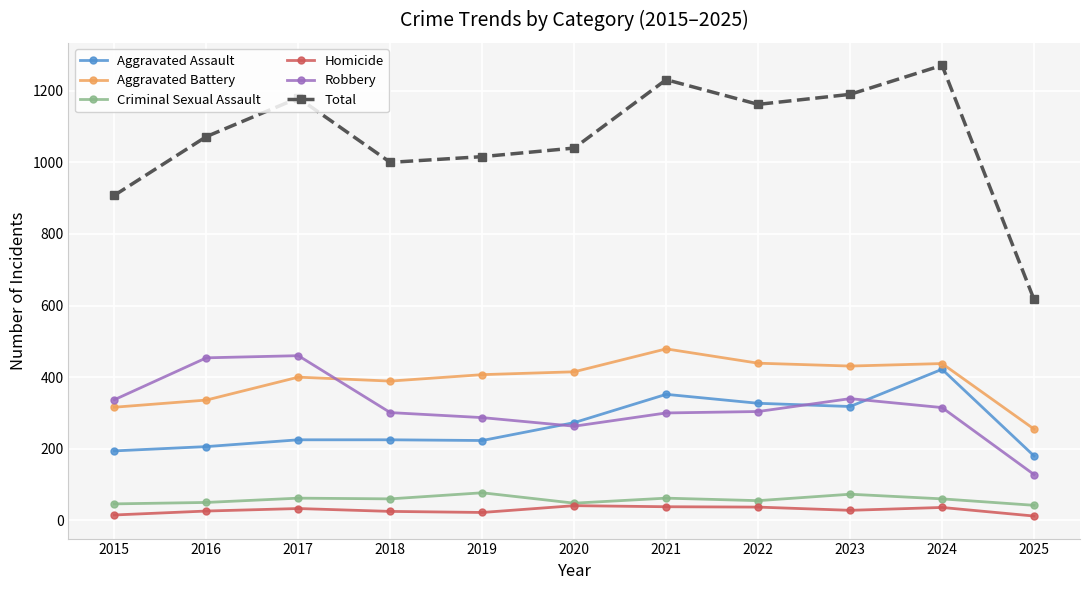

What is the sum of all Aggravated Assault values?

2945